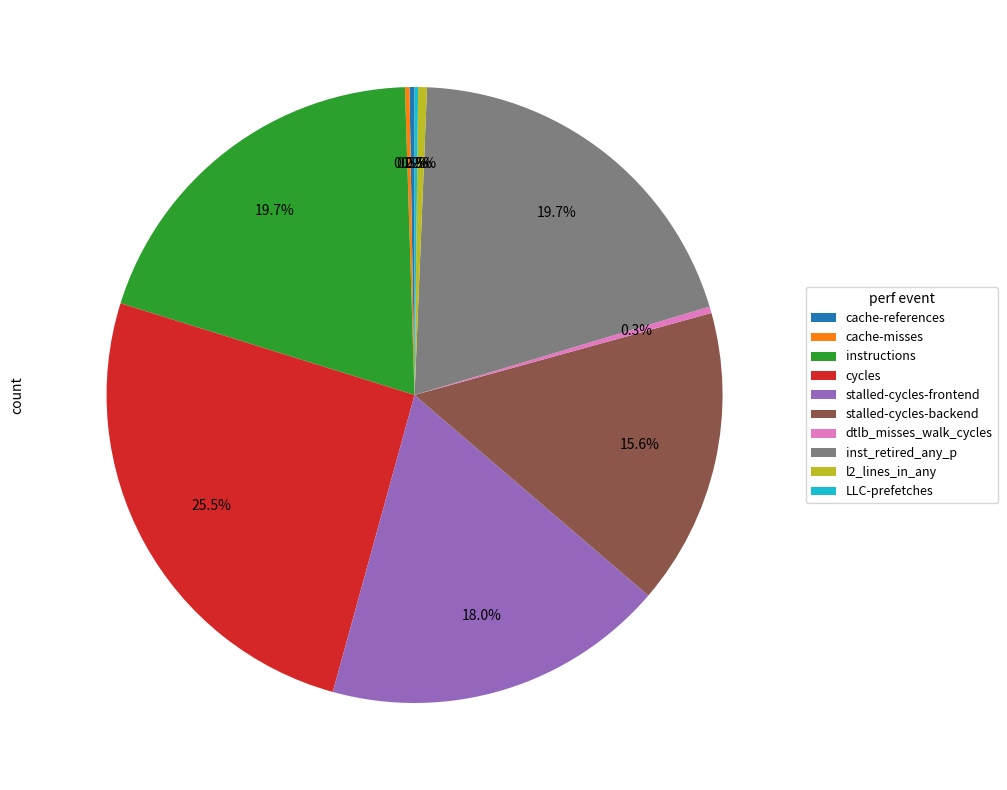

To the nearest percent, what is the average slice percentage?

10%